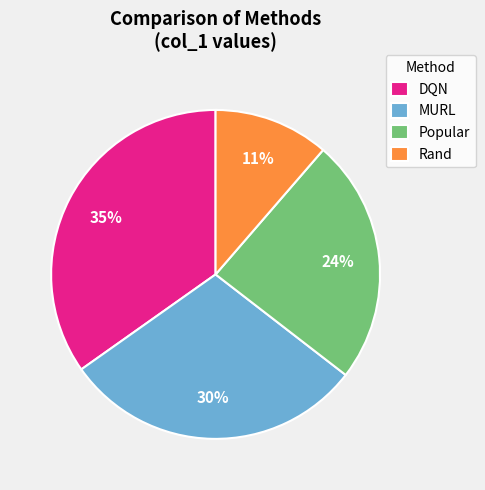

True or false: Rand accounts for 11% of the total.

True